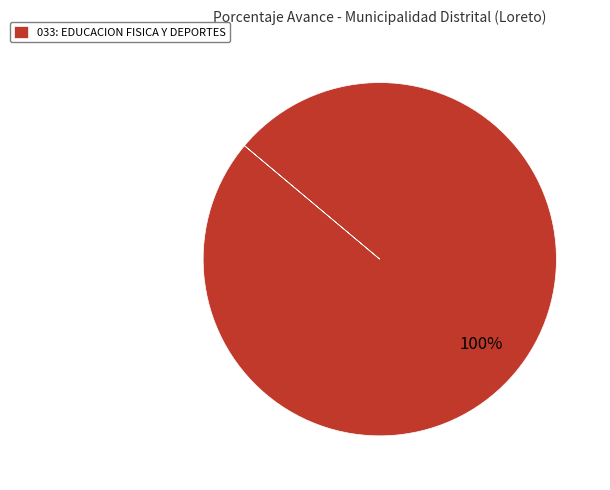

Is there a majority slice in this chart?

Yes